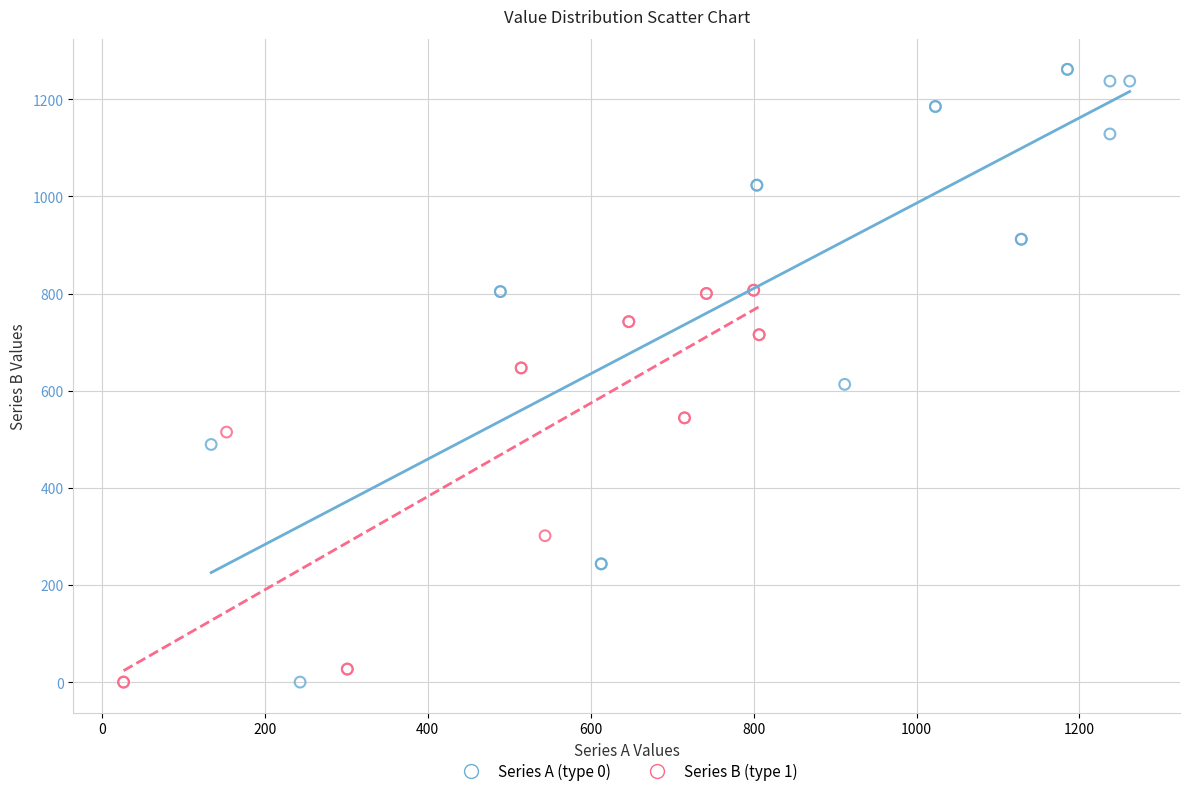

Which series has the widest spread of Y values?

Series A (type 0)